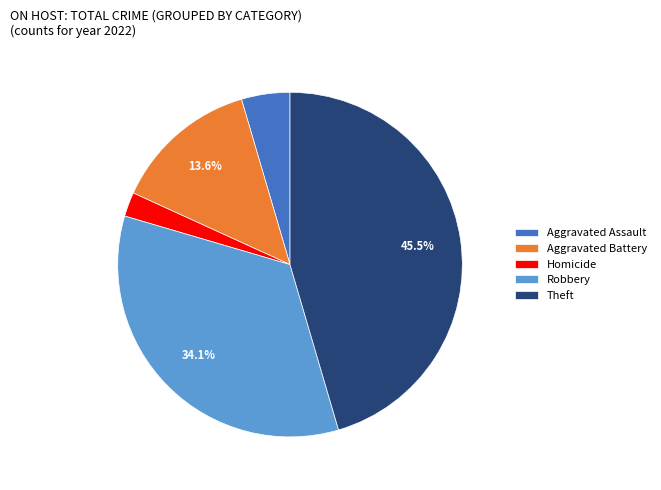

Is the sum of Aggravated Battery and Robbery greater than half?

No